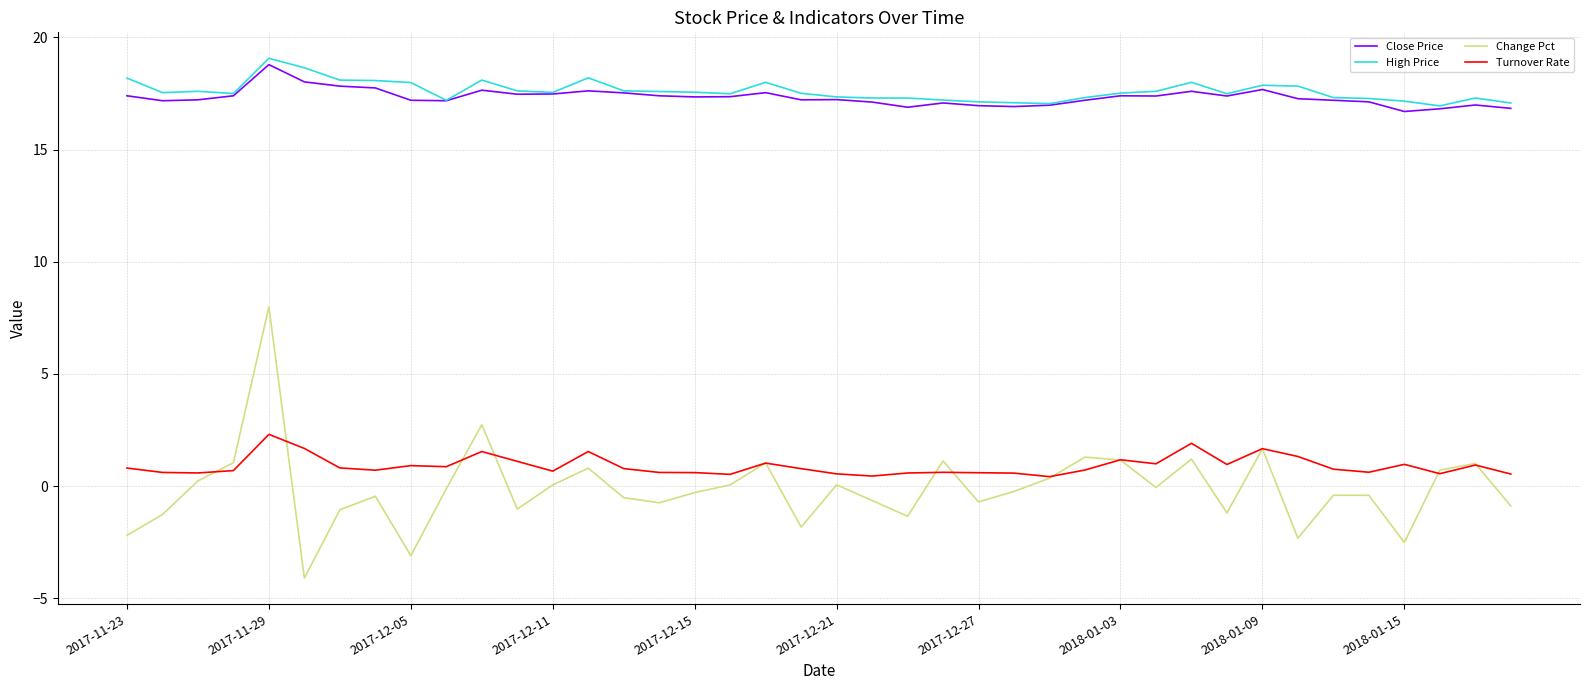

What is the smallest value displayed?

-4.1